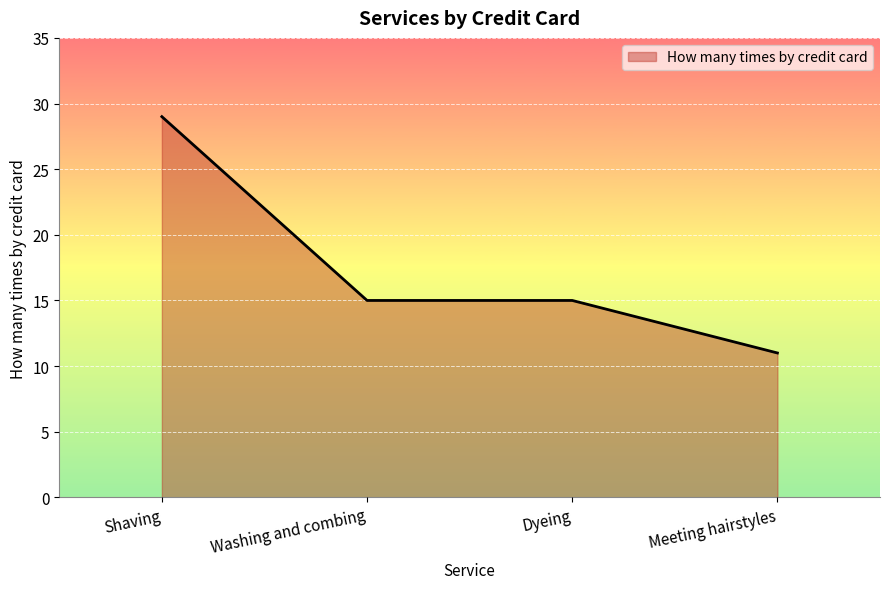

What is the difference between the values at Washing and combing and Shaving?

14